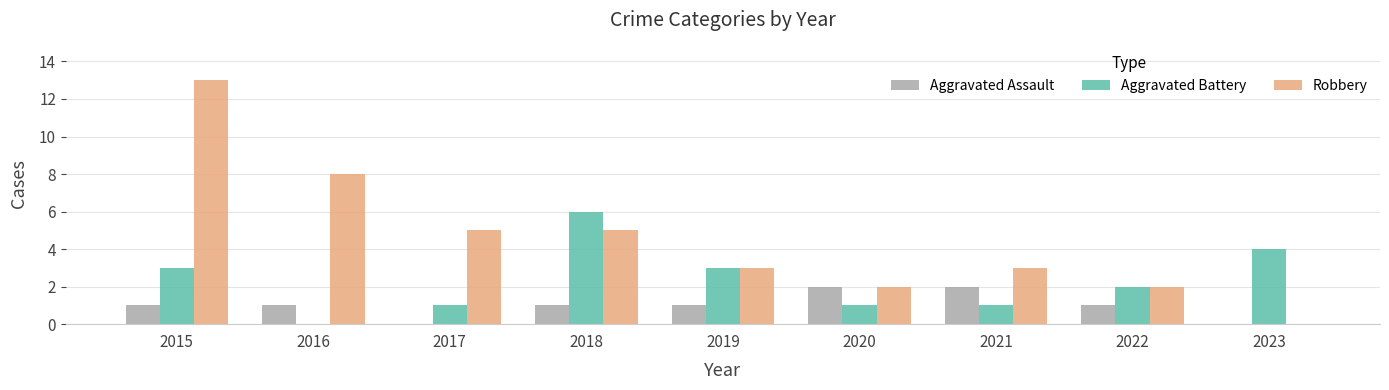

Reading right to left, list all the values displayed in this chart.

Aggravated Assault: 0	1	2	2	1	1	0	1	1
Aggravated Battery: 4	2	1	1	3	6	1	0	3
Robbery: 0	2	3	2	3	5	5	8	13